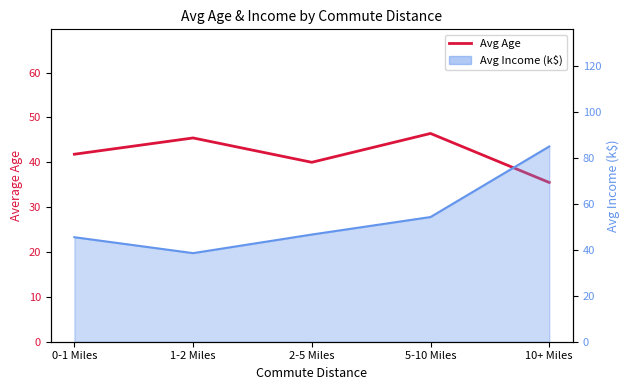

Which category has the highest value across all series?

5-10 Miles